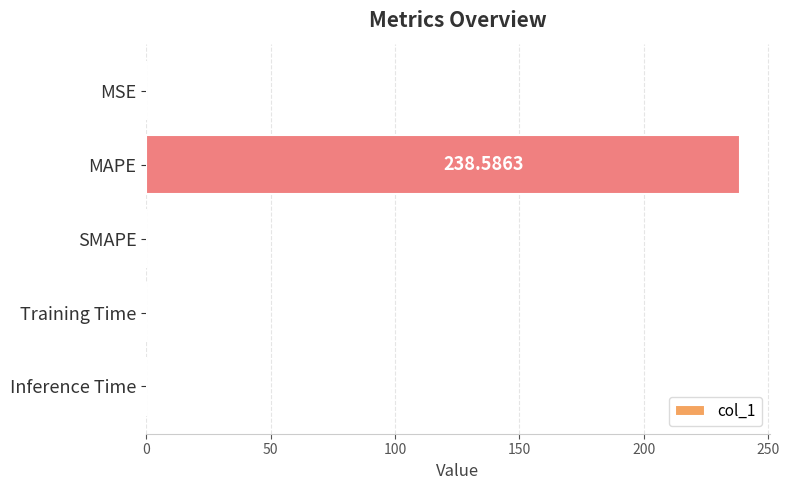

What is the change in value from MAPE to Training Time?

-238.6